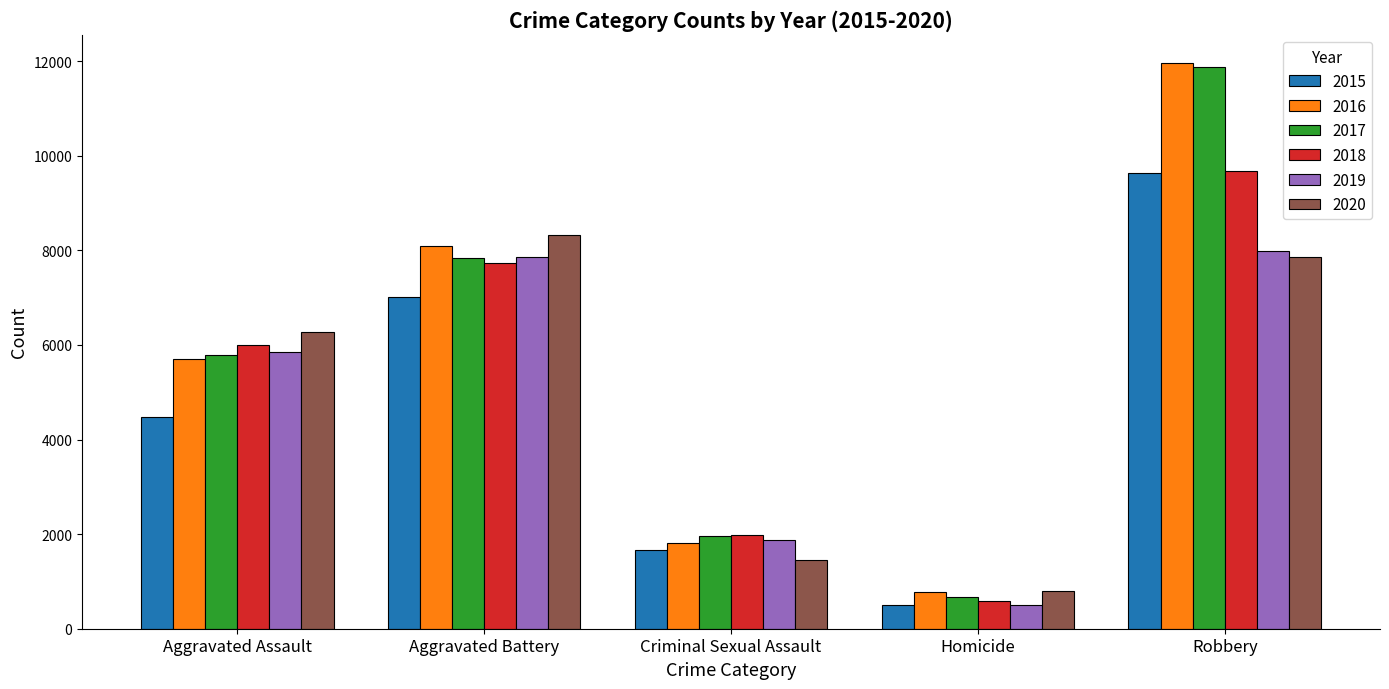

Reading right to left, what are all the values shown in this chart?

2015: Robbery=9638	Homicide=496	Criminal Sexual Assault=1672	Aggravated Battery=7018	Aggravated Assault=4480
2016: Robbery=11960	Homicide=786	Criminal Sexual Assault=1821	Aggravated Battery=8085	Aggravated Assault=5712
2017: Robbery=11880	Homicide=672	Criminal Sexual Assault=1952	Aggravated Battery=7845	Aggravated Assault=5793
2018: Robbery=9680	Homicide=589	Criminal Sexual Assault=1986	Aggravated Battery=7734	Aggravated Assault=6001
2019: Robbery=7994	Homicide=498	Criminal Sexual Assault=1881	Aggravated Battery=7857	Aggravated Assault=5841
2020: Robbery=7855	Homicide=787	Criminal Sexual Assault=1457	Aggravated Battery=8319	Aggravated Assault=6263